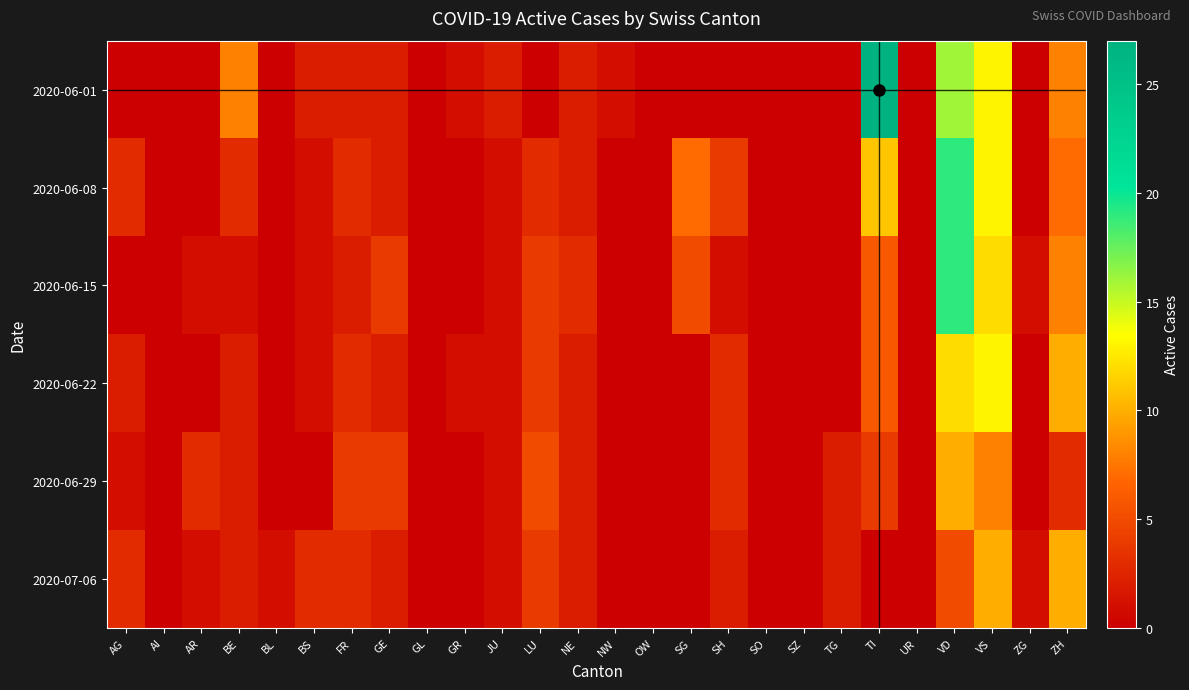

Rank the series at OW from lowest to highest value.

2020-06-01, 2020-06-08, 2020-06-15, 2020-06-22, 2020-06-29, 2020-07-06